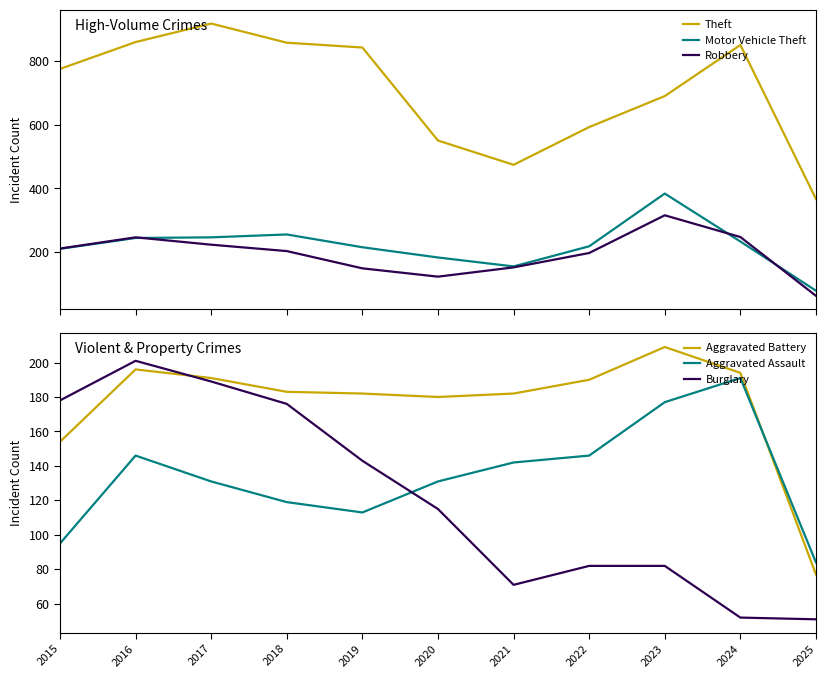

The Theft series shows 592 at 2022. True or false?

True